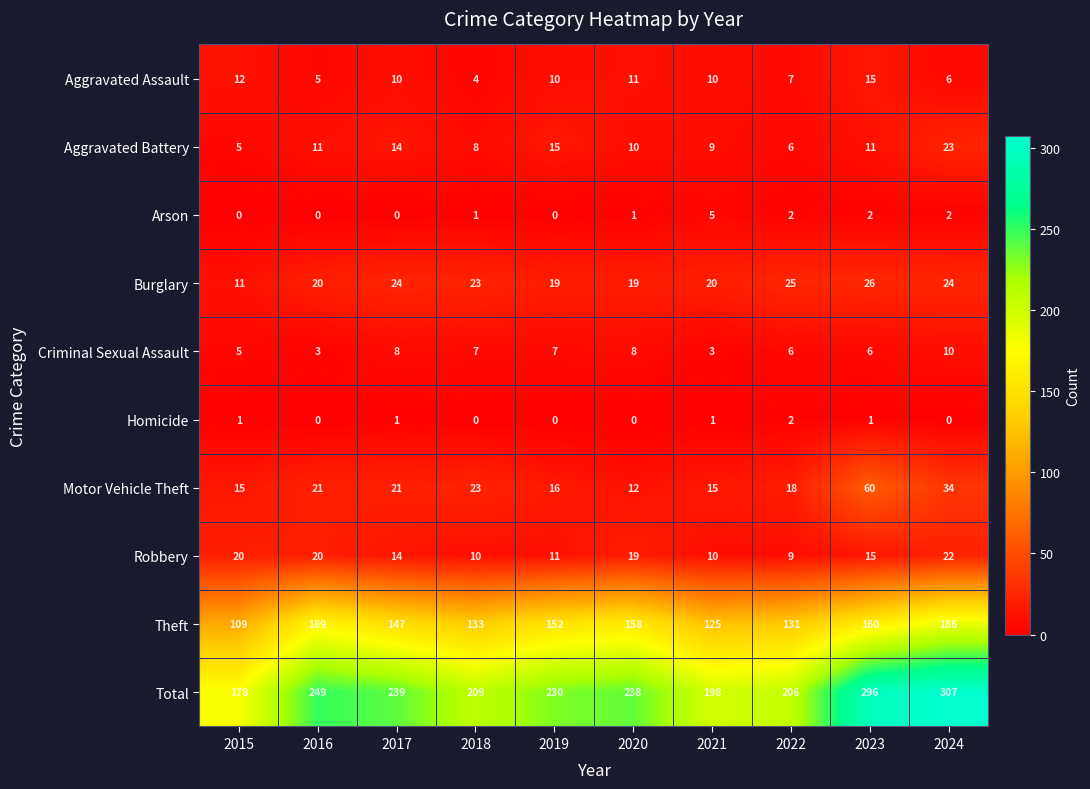

What is the difference between the Total values at 2016 and 2024?

58